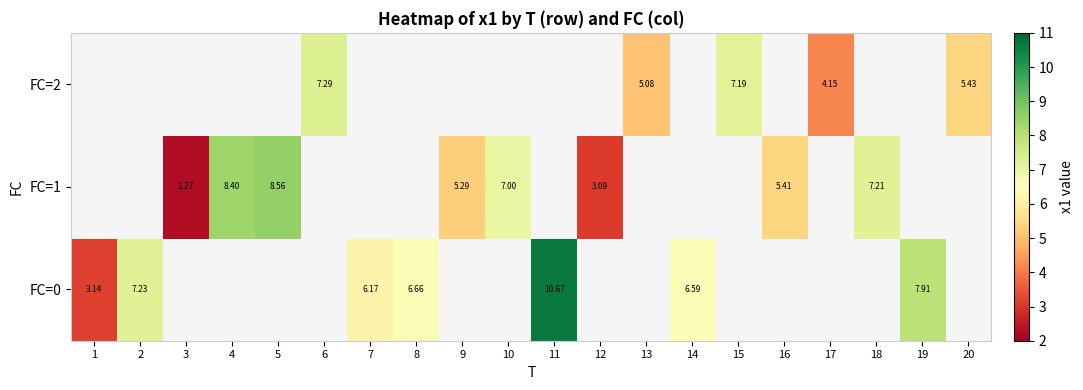

Rank the series by their maximum value, from highest to lowest.

FC=0, FC=1, FC=2